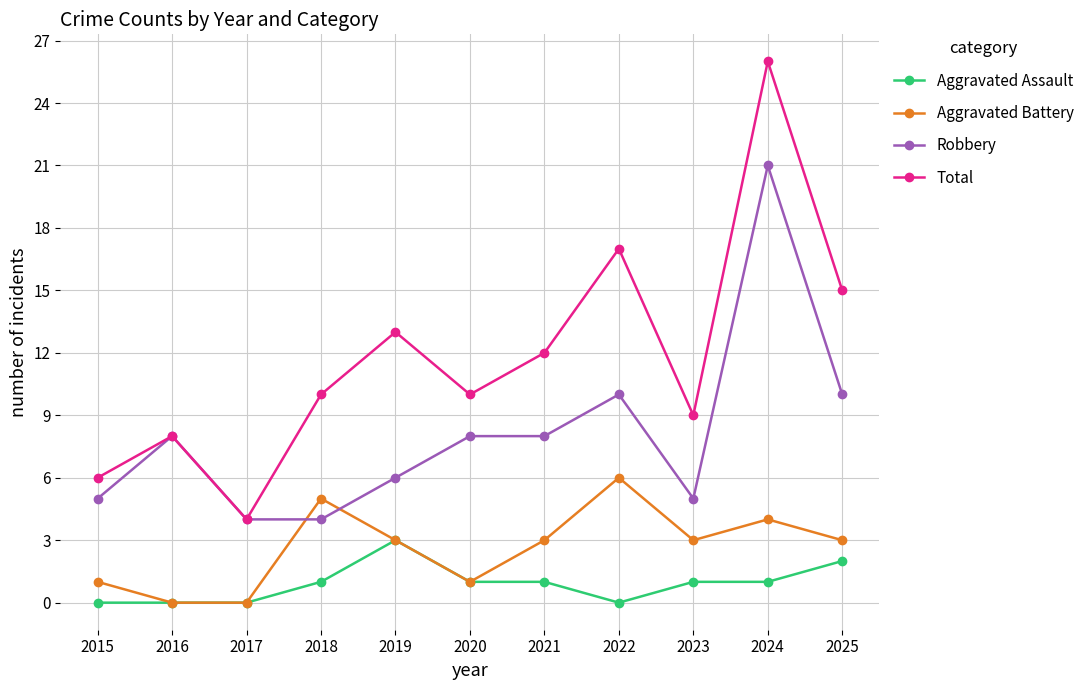

What is the sum of the Aggravated Assault values at 2024 and 2021?

2